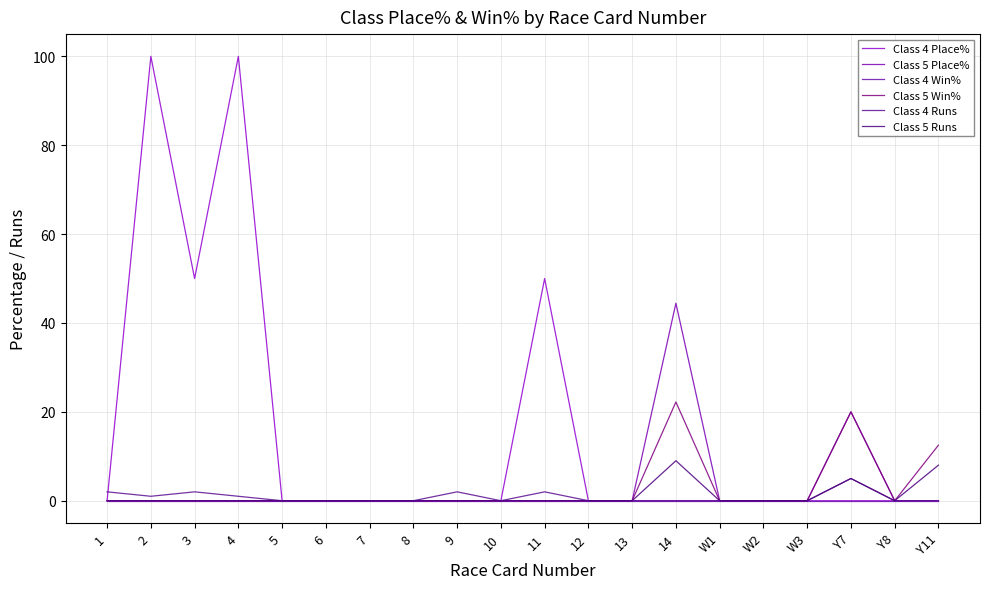

What is the maximum value shown in the chart?

100.0